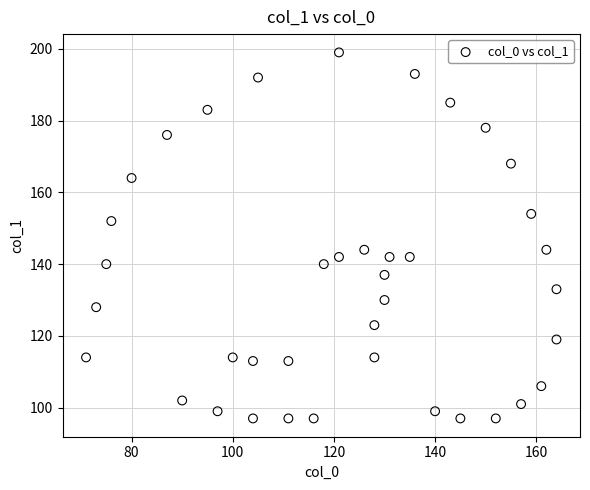

What is the range of X values (max minus min)?

93